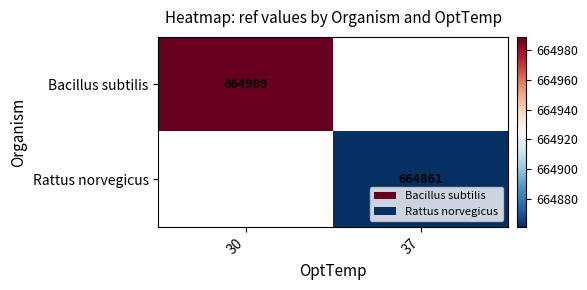

Which label corresponds to the smallest value in the chart?

37